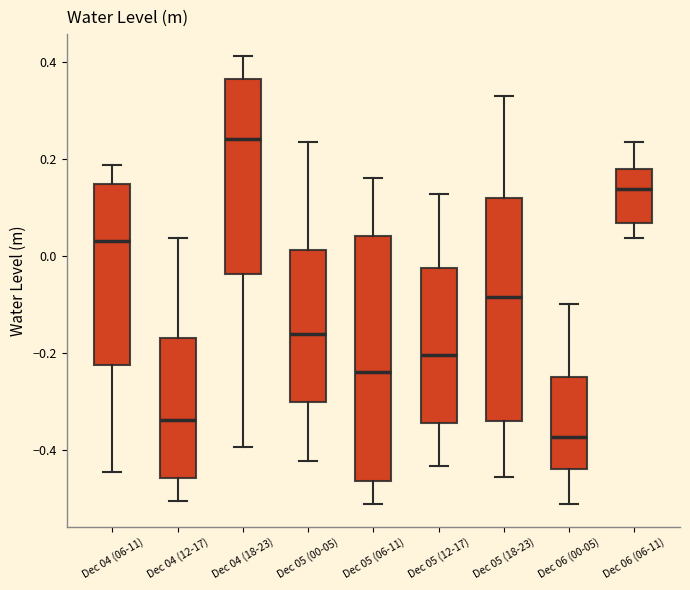

Reading left to right, read every box against the y-axis: the position of its median line, the range the box covers, and the ends of its whiskers. The values are not printed on the chart, so give them approximately, as read against the axis.

Dec 04 (06-11): median 0.04, box -0.22 to 0.14, whiskers -0.44 to 0.18
Dec 04 (12-17): median -0.34, box -0.46 to -0.18, whiskers -0.50 to 0.04
Dec 04 (18-23): median 0.24, box -0.04 to 0.36, whiskers -0.40 to 0.42
Dec 05 (00-05): median -0.16, box -0.30 to 0.02, whiskers -0.42 to 0.24
Dec 05 (06-11): median -0.24, box -0.46 to 0.04, whiskers -0.52 to 0.16
Dec 05 (12-17): median -0.20, box -0.34 to -0.02, whiskers -0.44 to 0.12
Dec 05 (18-23): median -0.08, box -0.34 to 0.12, whiskers -0.46 to 0.32
Dec 06 (00-05): median -0.38, box -0.44 to -0.24, whiskers -0.52 to -0.10
Dec 06 (06-11): median 0.14, box 0.06 to 0.18, whiskers 0.04 to 0.24